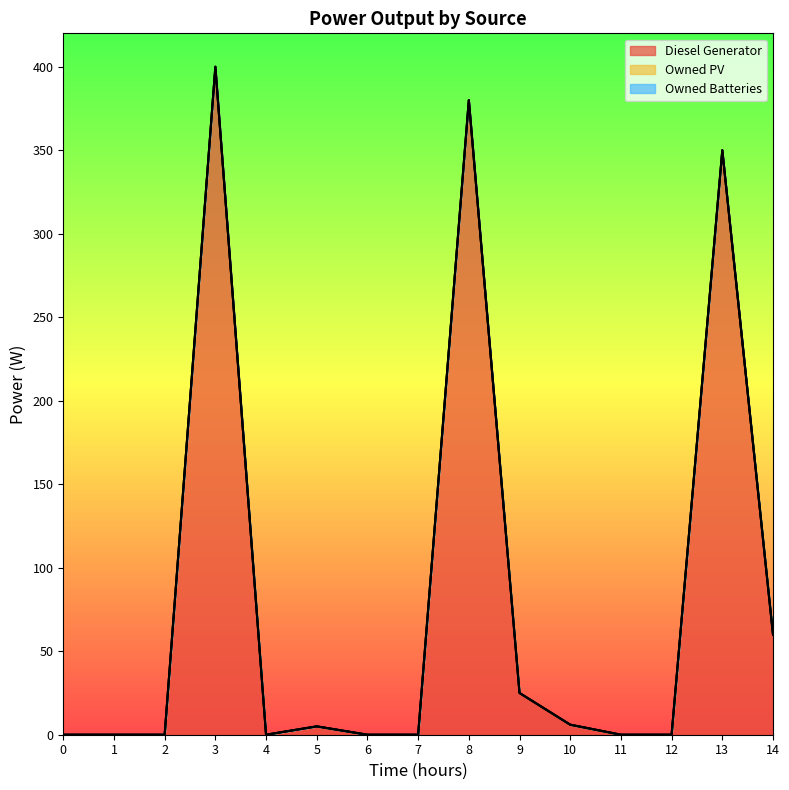

Where is the first local maximum for Diesel Generator?

3